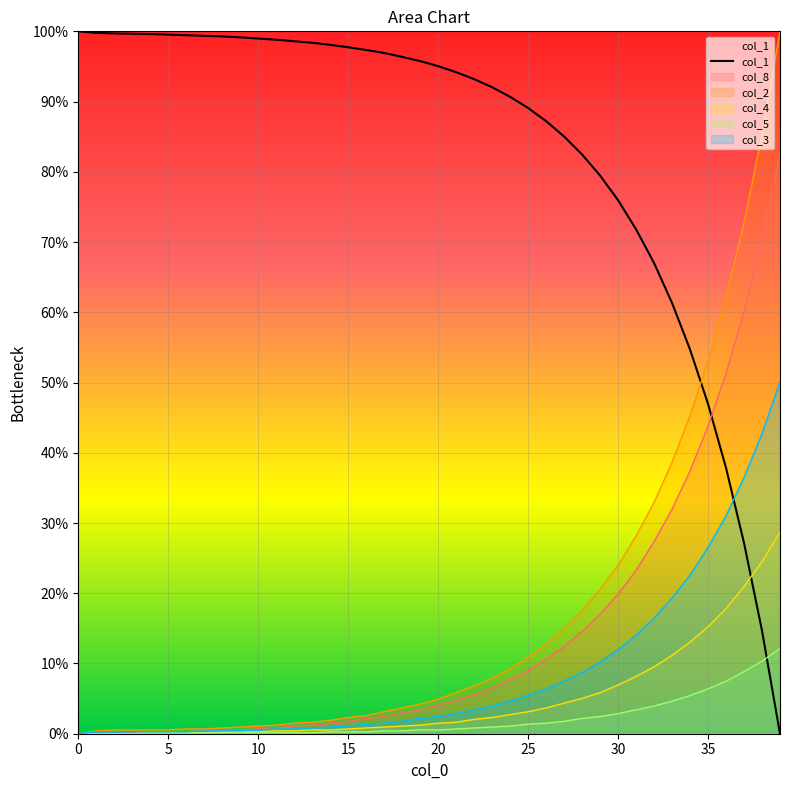

What is the difference between the maximum and second lowest values in the col_2 series?

99.6